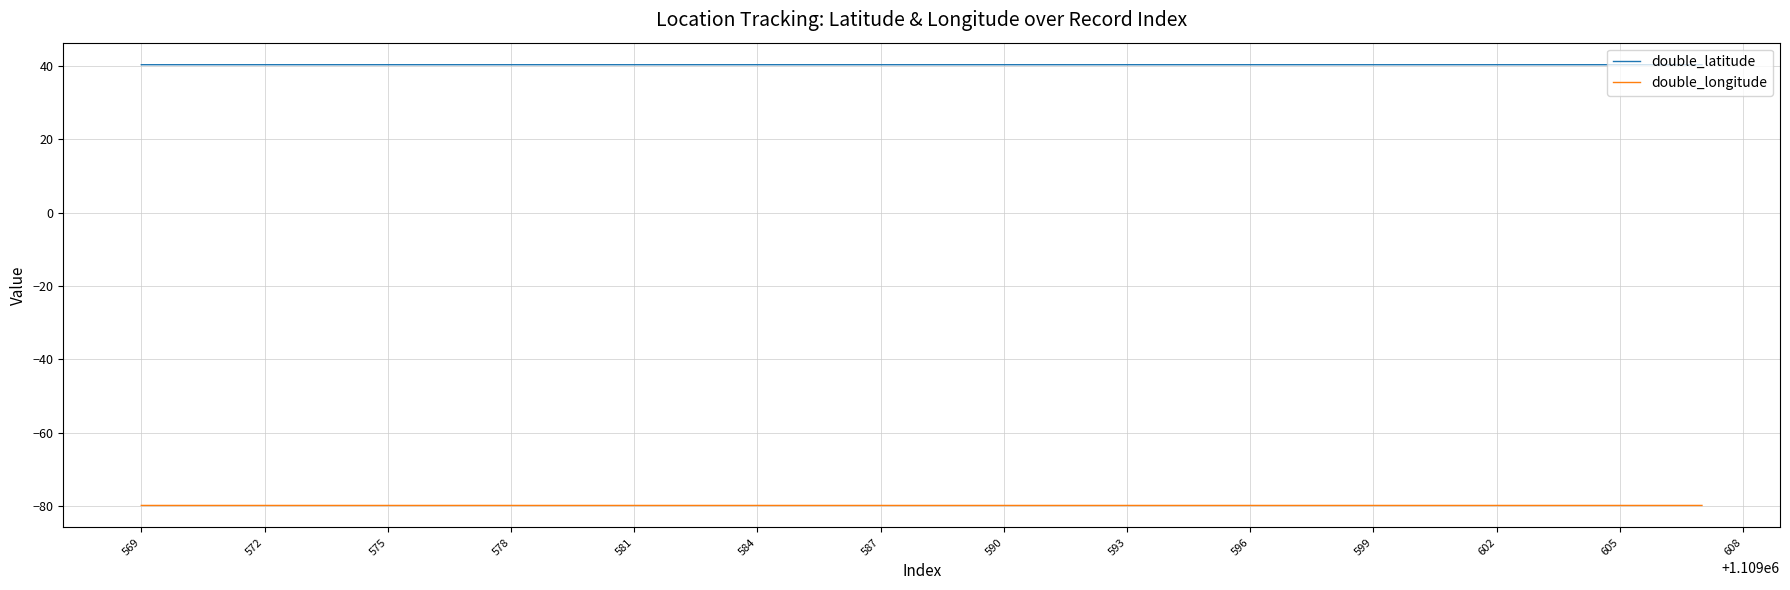

True or false: double_latitude and double_longitude cross at least once.

False